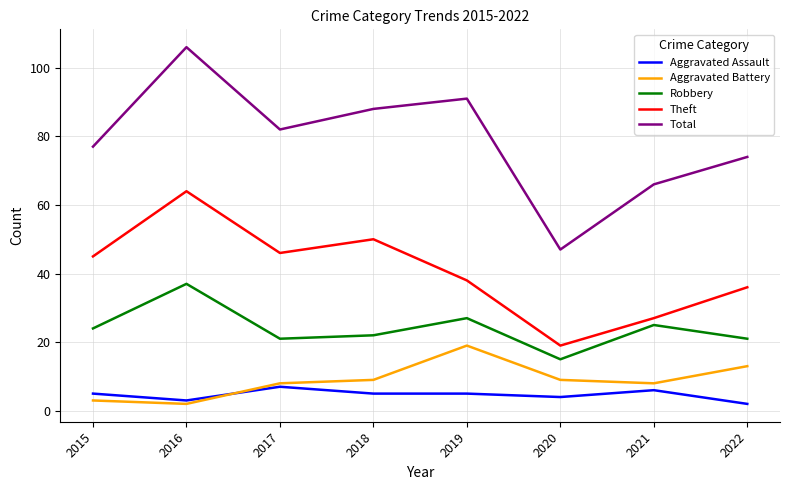

Does the chart display data point markers on the line(s)?

No